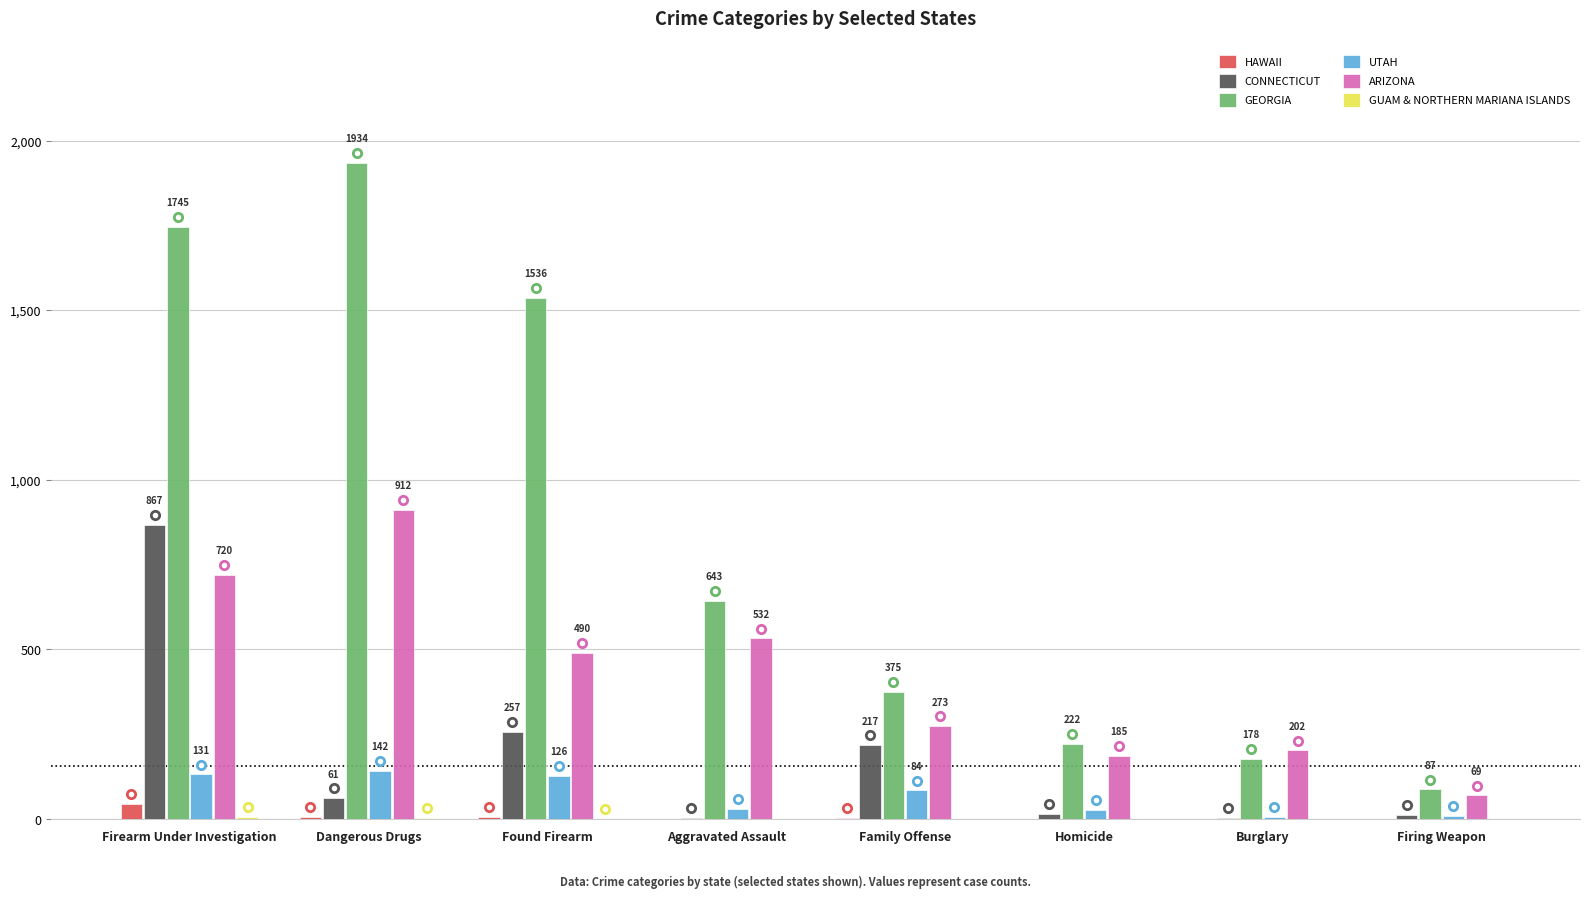

Between Homicide and Burglary, which series saw the biggest shift?

GEORGIA